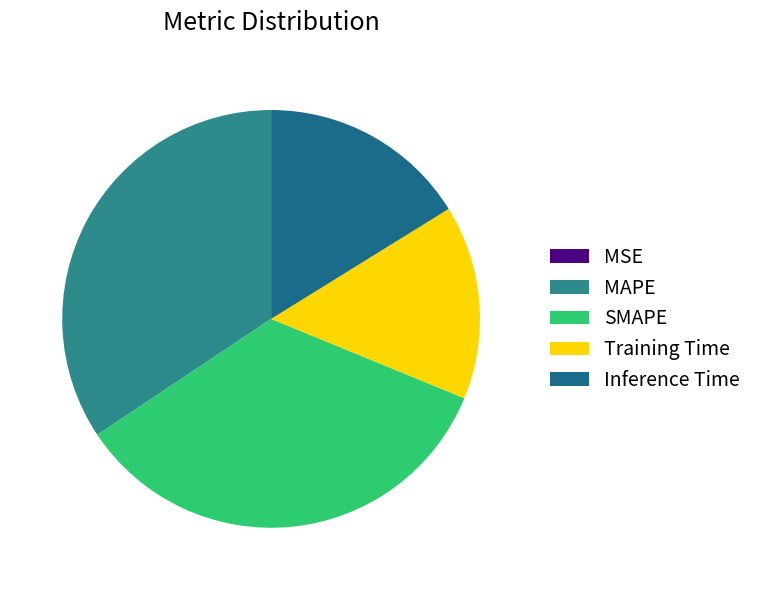

To the nearest percent, what is the average slice percentage?

20%